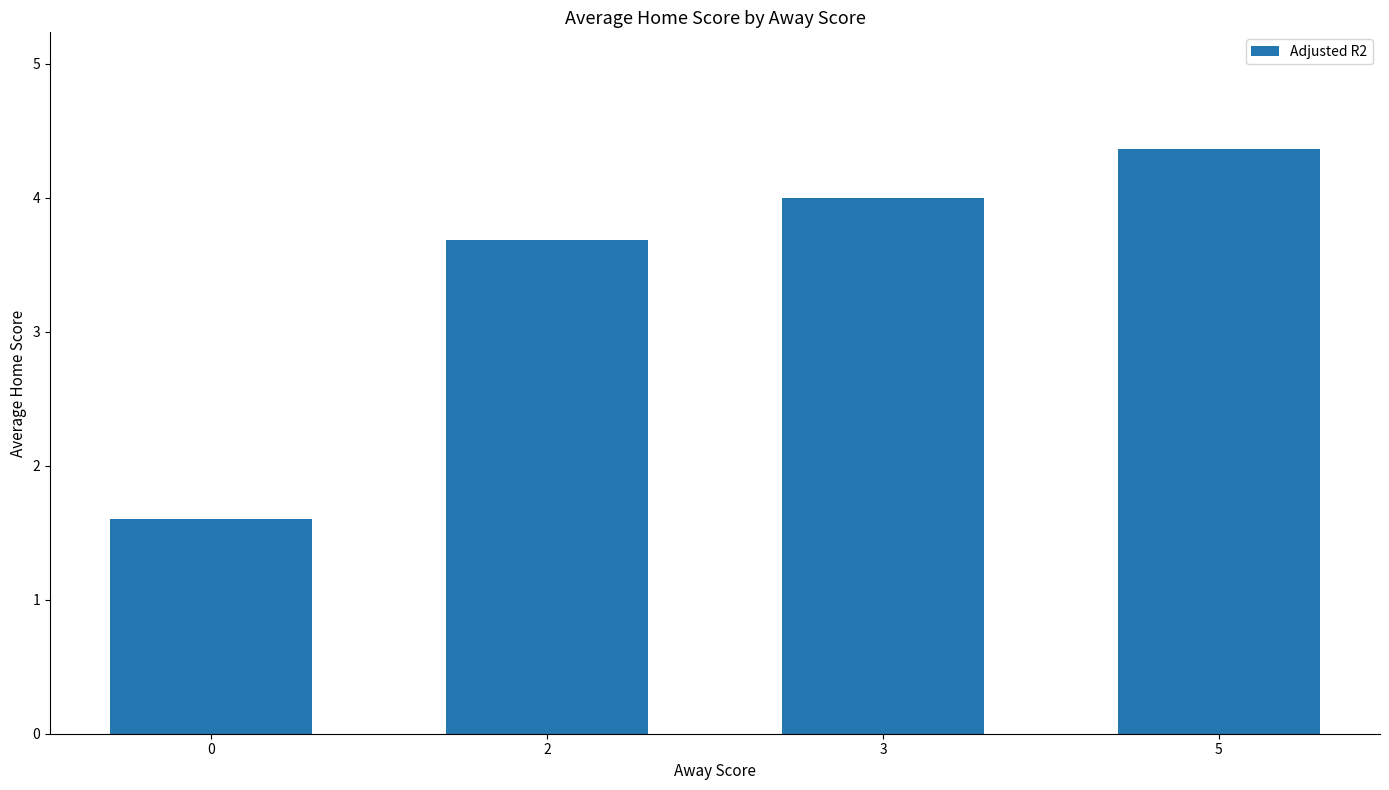

Between 2 and 3, which is larger?

3